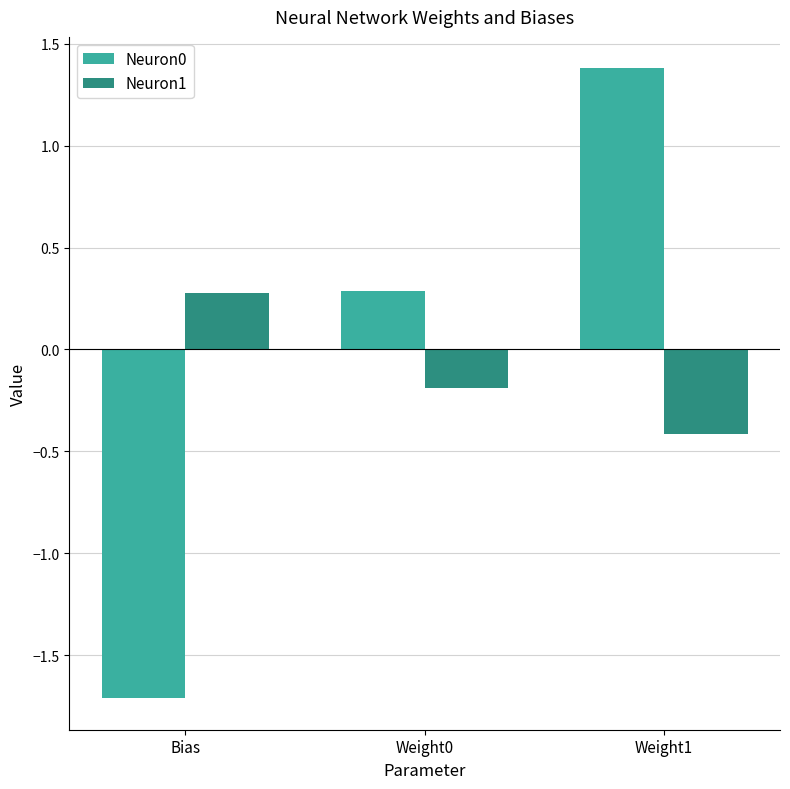

Is the value of Neuron1 at Weight0 greater than the value of Neuron0 at Weight1?

No